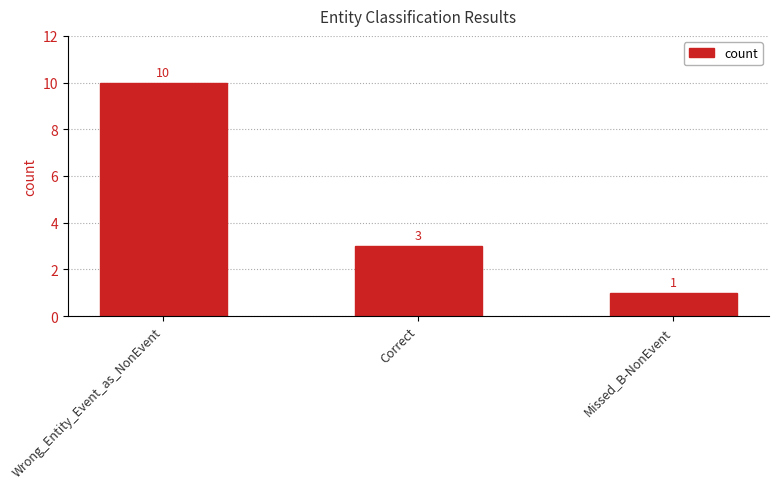

The chart shows a value of 10 at Wrong_Entity_Event_as_NonEvent. True or false?

True